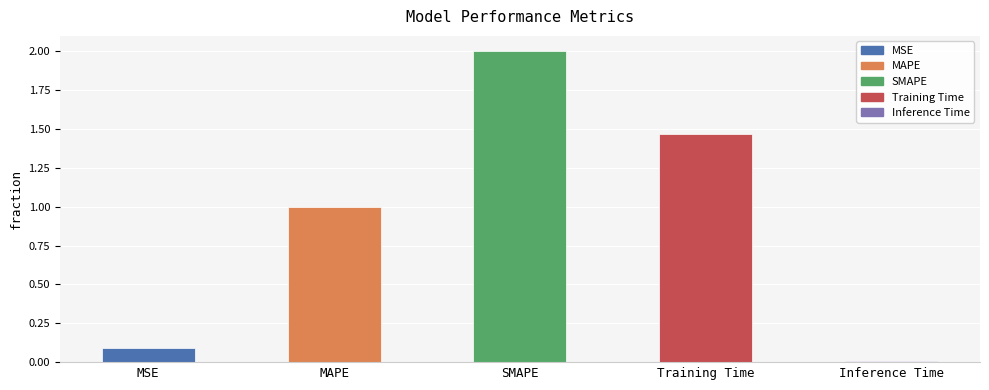

How many series are shown in this chart?

1